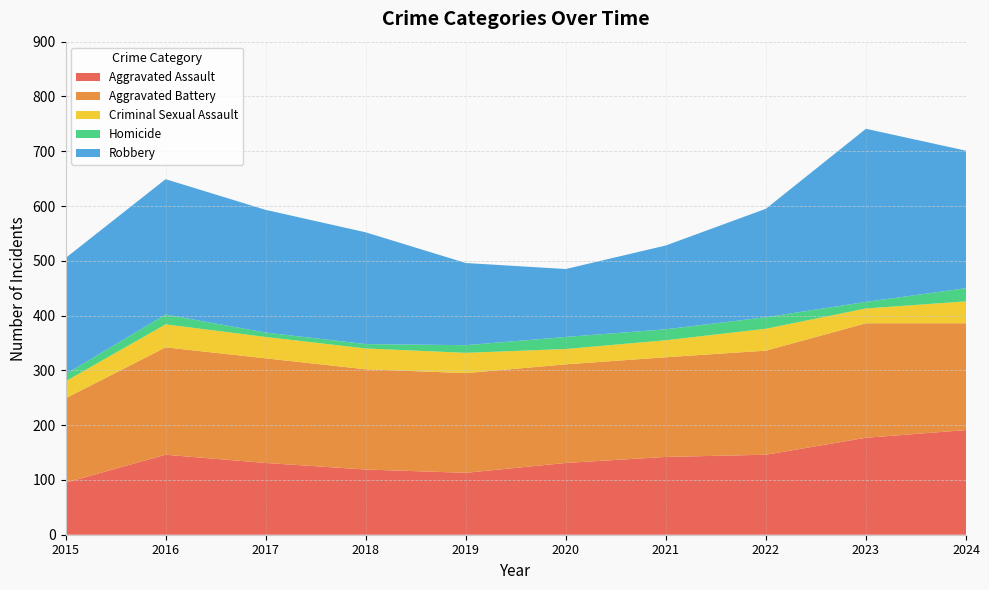

Reading left to right, extract all data points from this chart.

Aggravated Assault: 95	146	131	119	113	131	142	146	177	191
Aggravated Battery: 154	196	191	183	182	180	182	190	209	195
Criminal Sexual Assault: 31	42	39	38	37	28	31	40	27	40
Homicide: 13	18	8	8	14	22	20	21	12	24
Robbery: 212	247	224	204	150	124	153	198	316	251